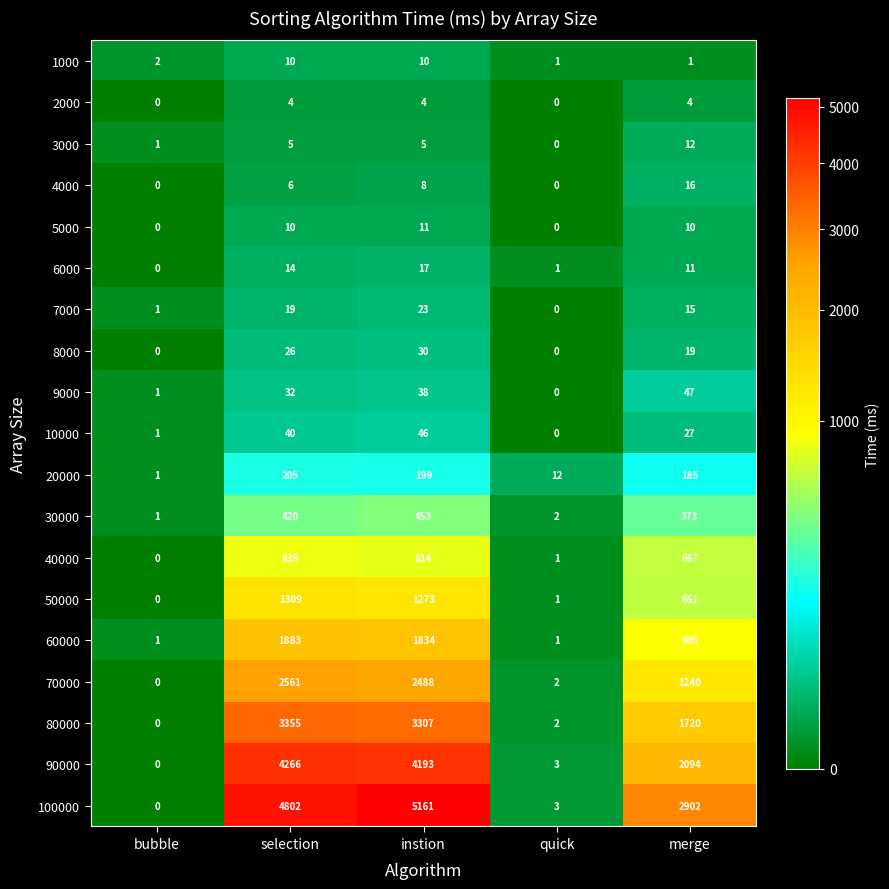

Is it true that 4000 equals 0 at bubble?

True